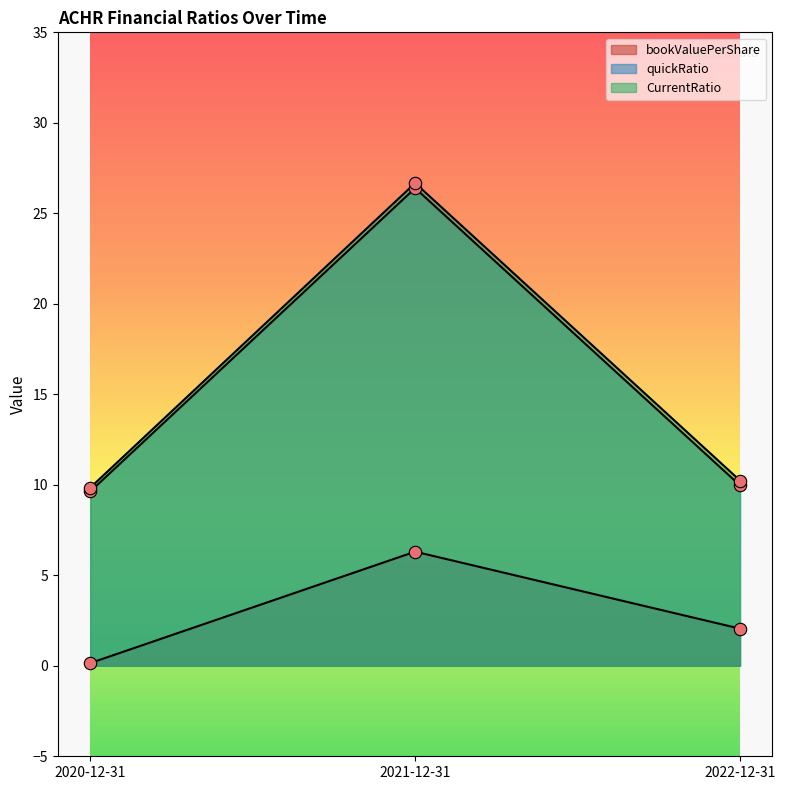

What are all the series names shown in the legend?

bookValuePerShare, quickRatio, CurrentRatio